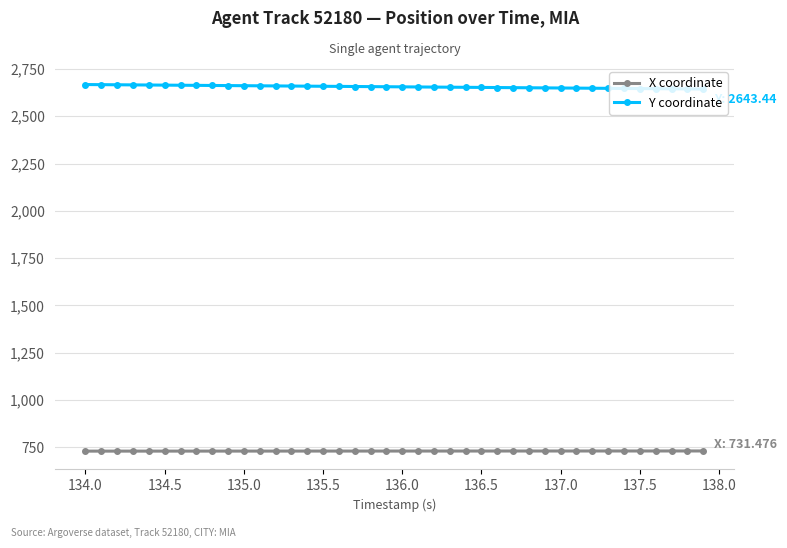

List the series in order of their overall mean, lowest first.

X coordinate, Y coordinate